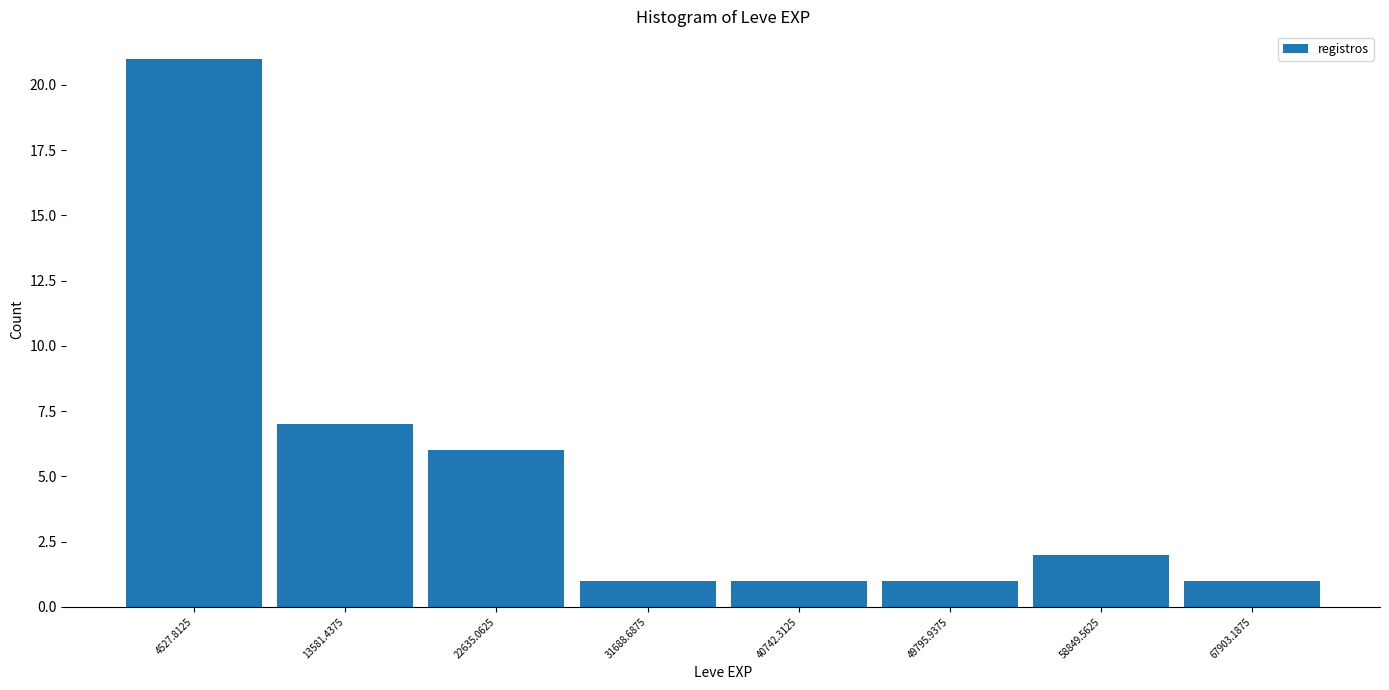

Reading left to right, transcribe this chart: for each bar, give the range it covers on the x-axis and its height. Neither the bar edges nor the heights are printed on the chart, so give them approximately, as read against the axes.

0 to 9000: 21
9000 to 18000: 7
18000 to 27000: 6
27000 to 36000: 1
36000 to 45000: 1
45000 to 54000: 1
54000 to 63000: 2
63000 to 72000: 1